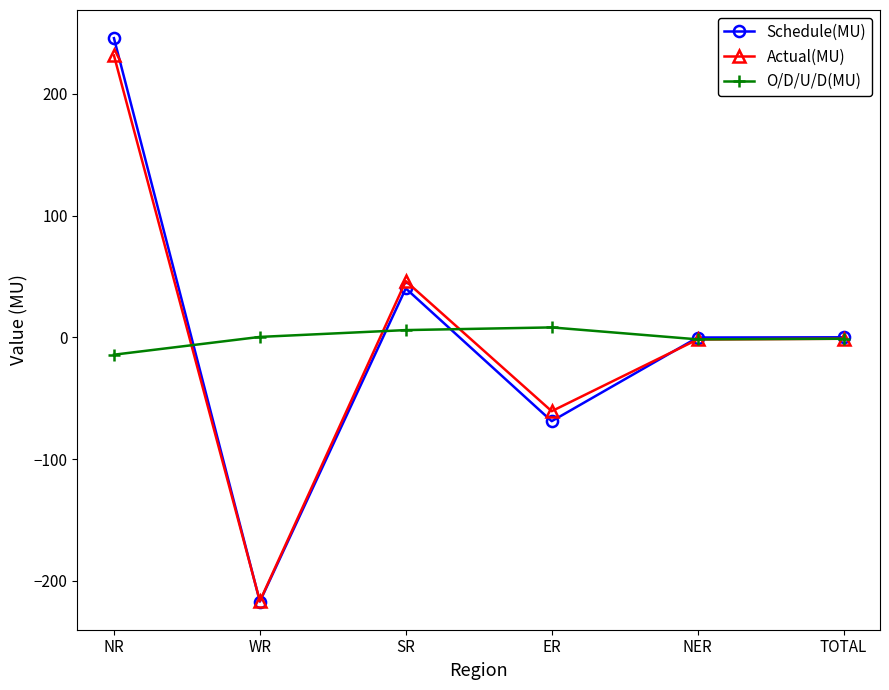

At how many categories does at least one series exceed 123?

1